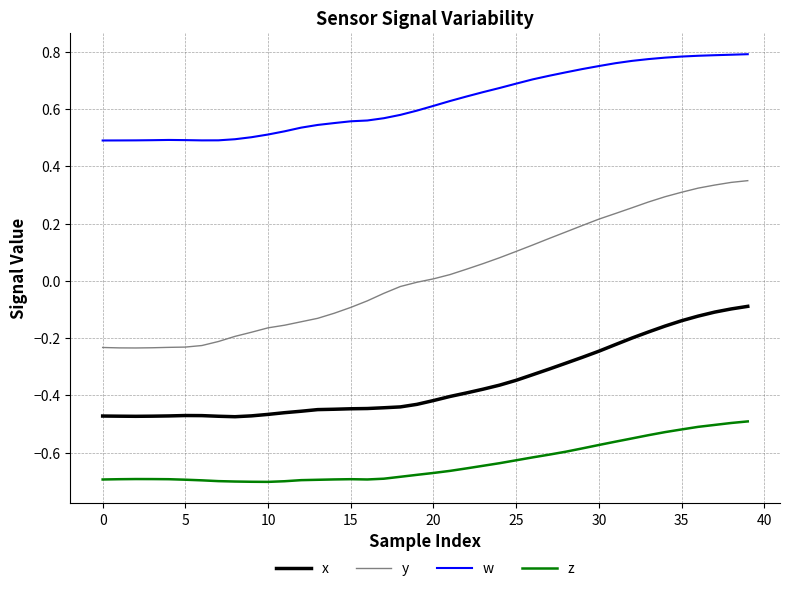

Which series has the largest total across all categories?

w